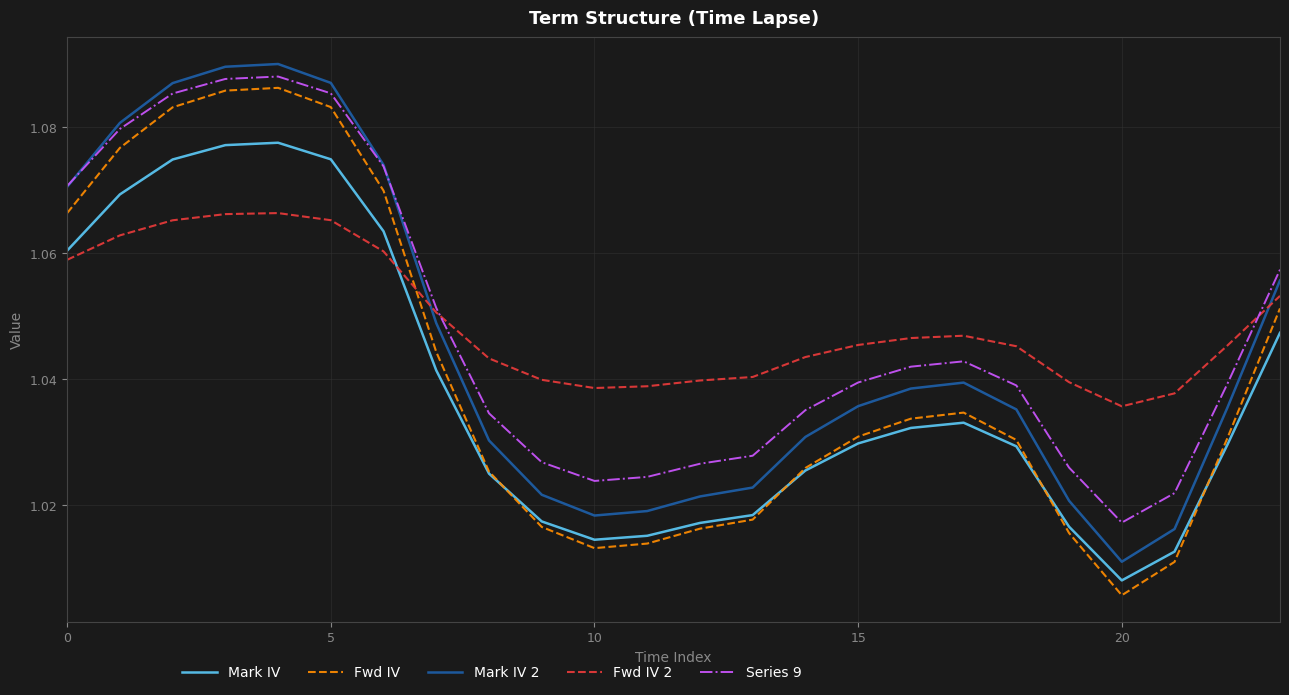

How many series are shown in this chart?

5